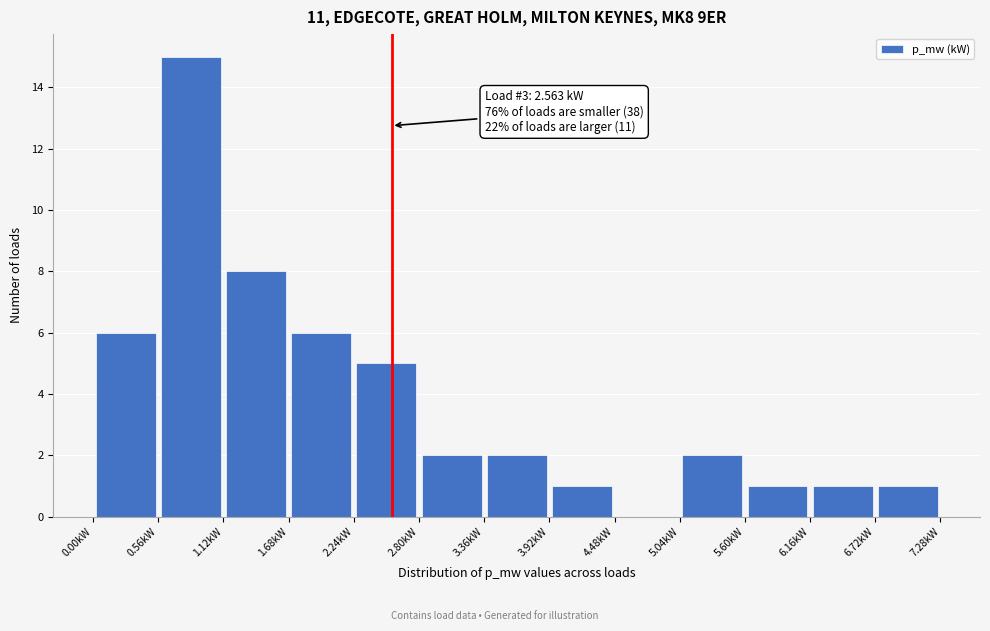

Over which range of the x-axis is the bar tallest?

0.6 to 1.1